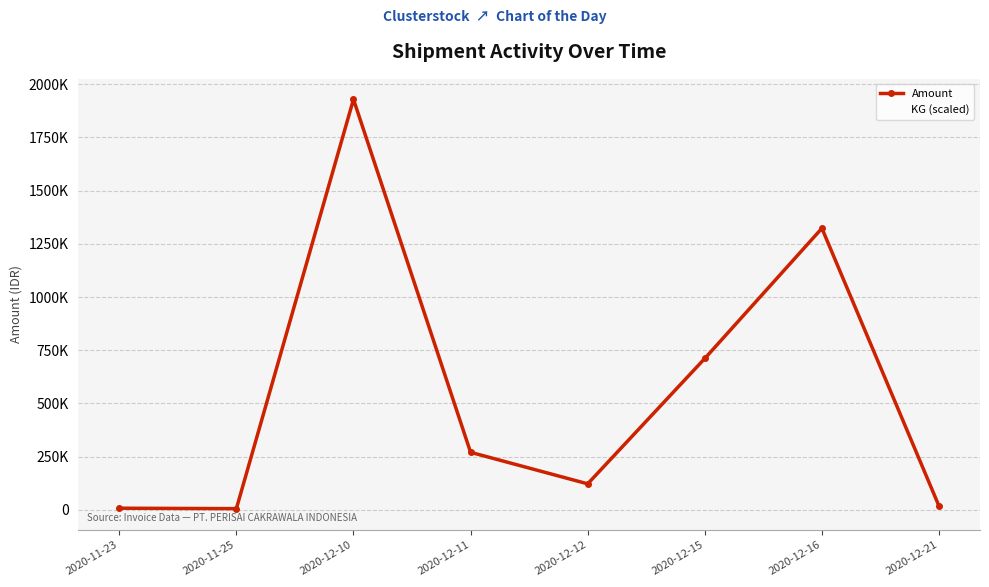

What are all the series names shown in the legend?

Amount, KG (scaled)